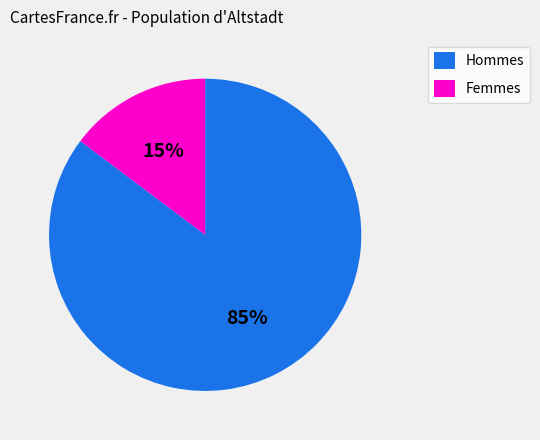

What percentage is the Hommes slice, to the nearest percent?

85%